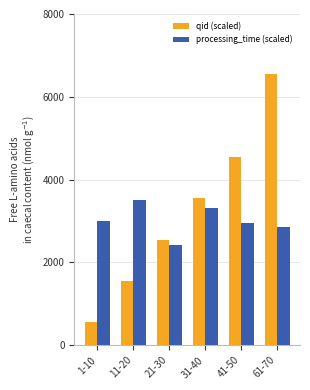

Where is qid (scaled) nearest to the value 3550?

31-40